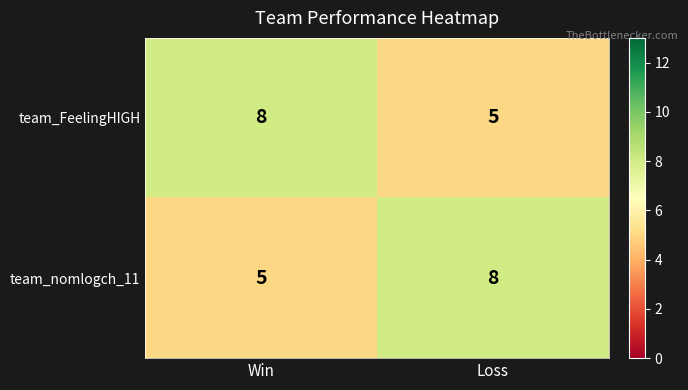

What is the total value across all series at Win?

13